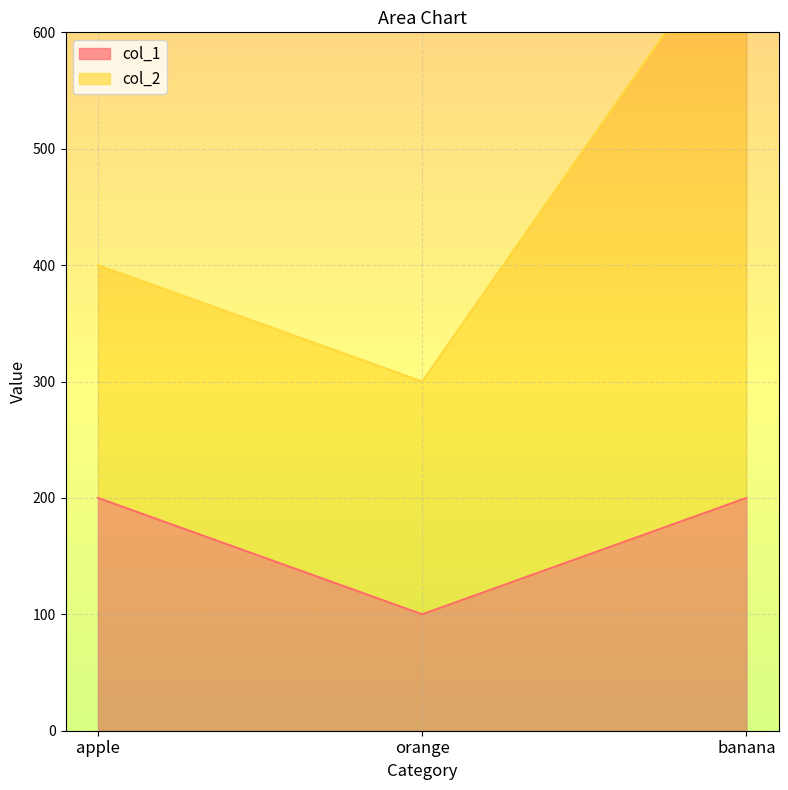

Rank the categories by value from highest to lowest.

apple, banana, orange